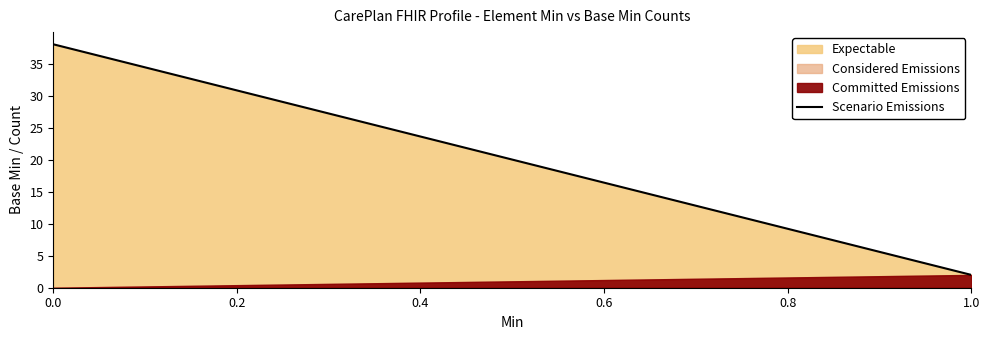

Reading left to right, extract all data points from this chart.

38	2